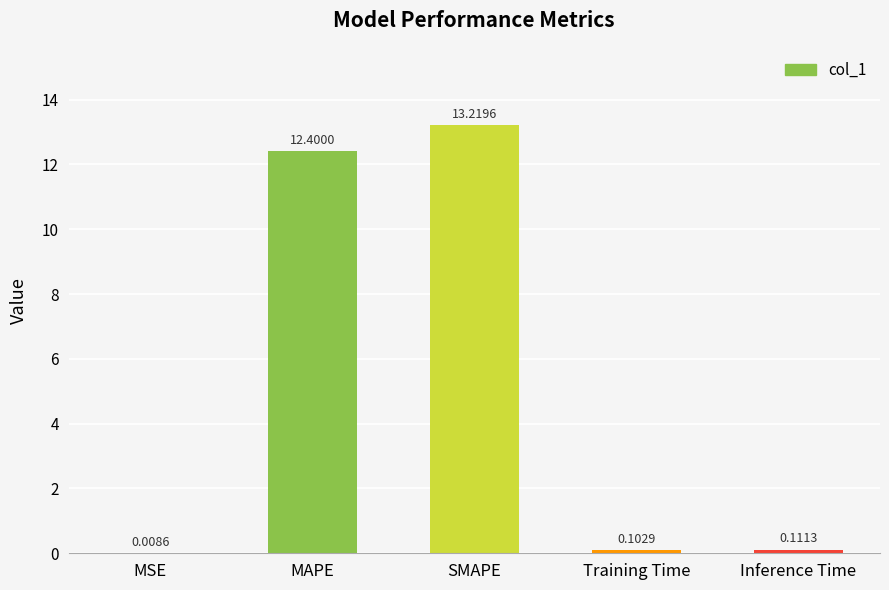

Between MSE and Inference Time, which is larger?

Inference Time